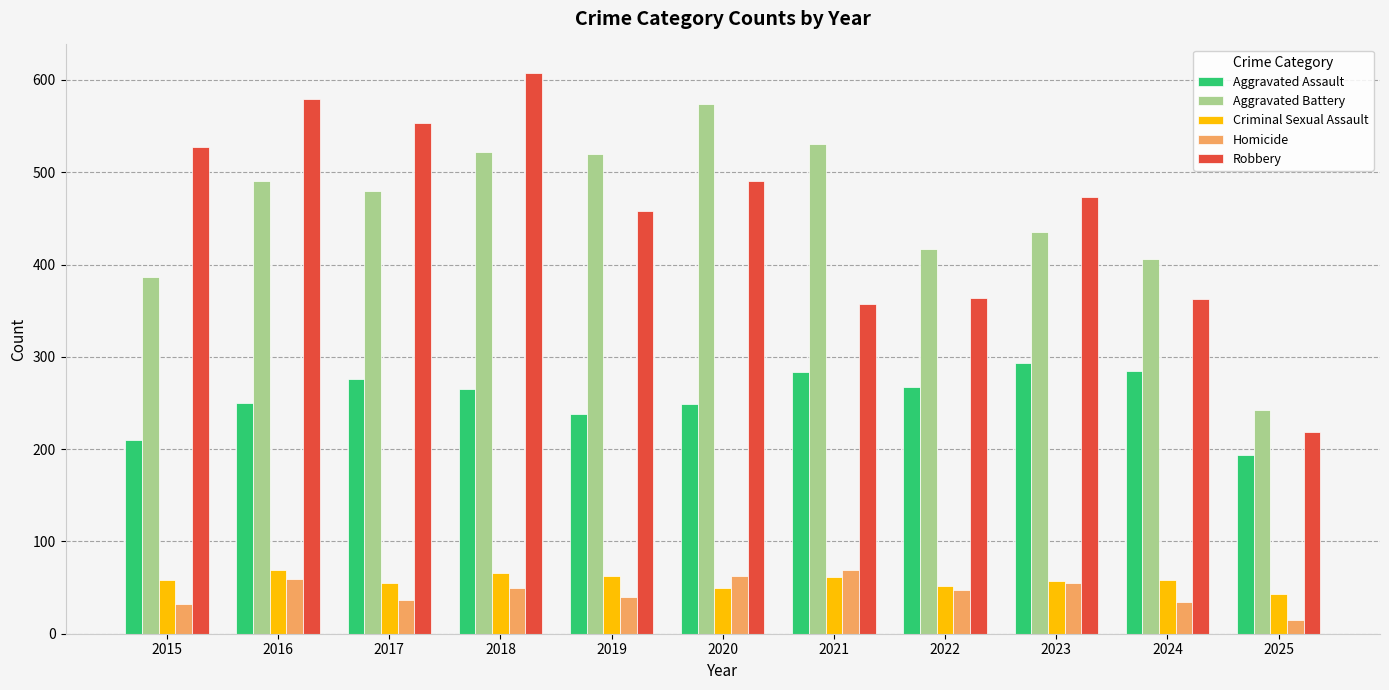

What is the approximate value of Robbery at 2016?

579